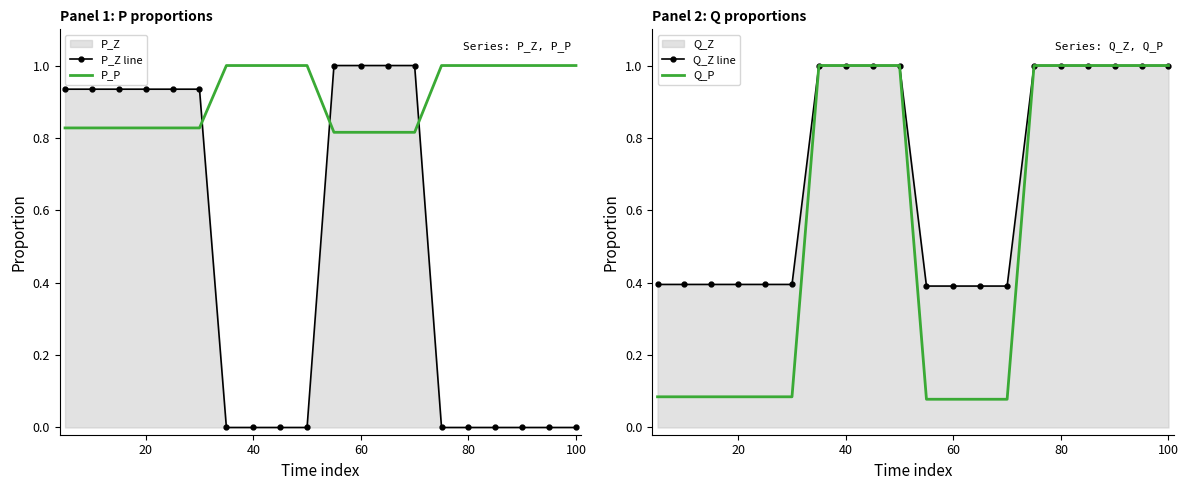

The Q_Z line series shows 0.3 at 40. True or false?

False